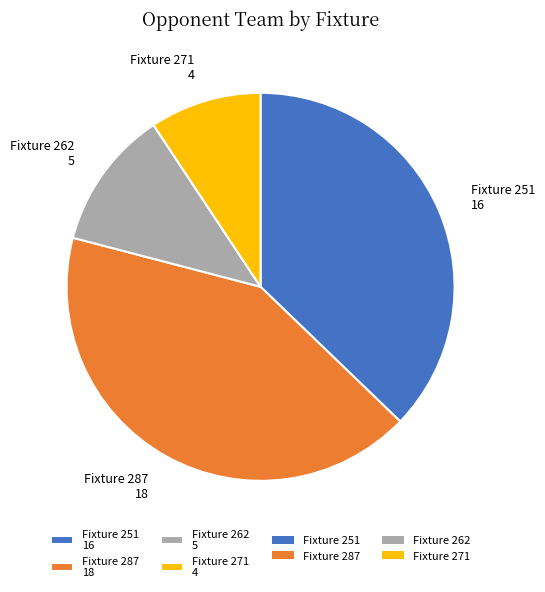

Combined, do Fixture 251 16 and Fixture 287 18 account for over 50%?

Yes